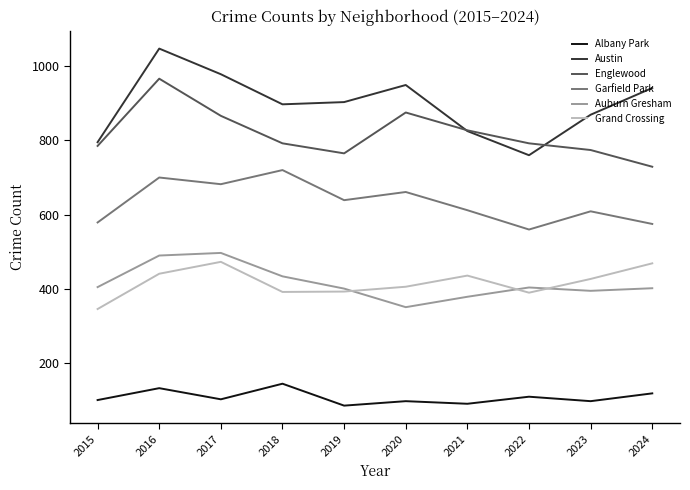

What is the spread (max minus min) of values at 2018?

752